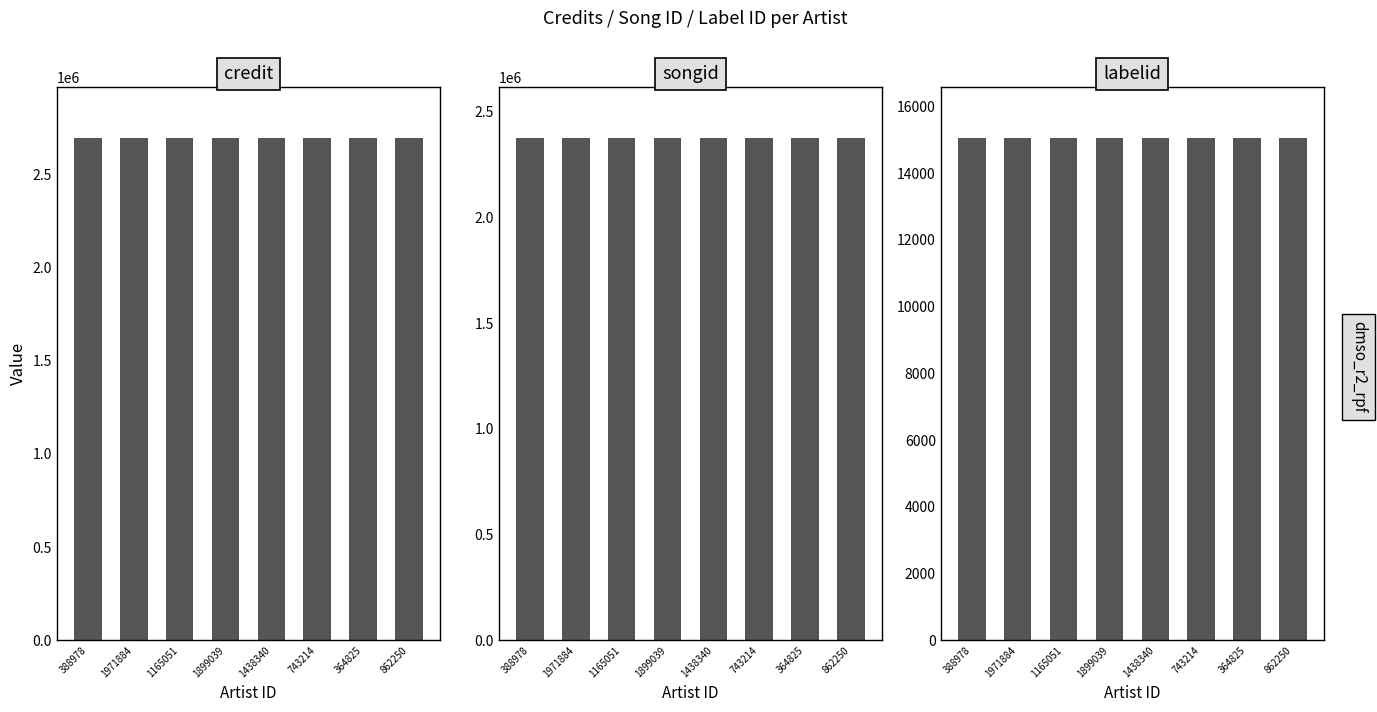

Reading right to left, what are all the values shown in this chart?

credit: 2698153	2698153	2698153	2698153	2698153	2698153	2698153	2698153
songid: 2378256	2378256	2378256	2378256	2378256	2378256	2378256	2378256
labelid: 15061	15061	15061	15061	15061	15061	15061	15061